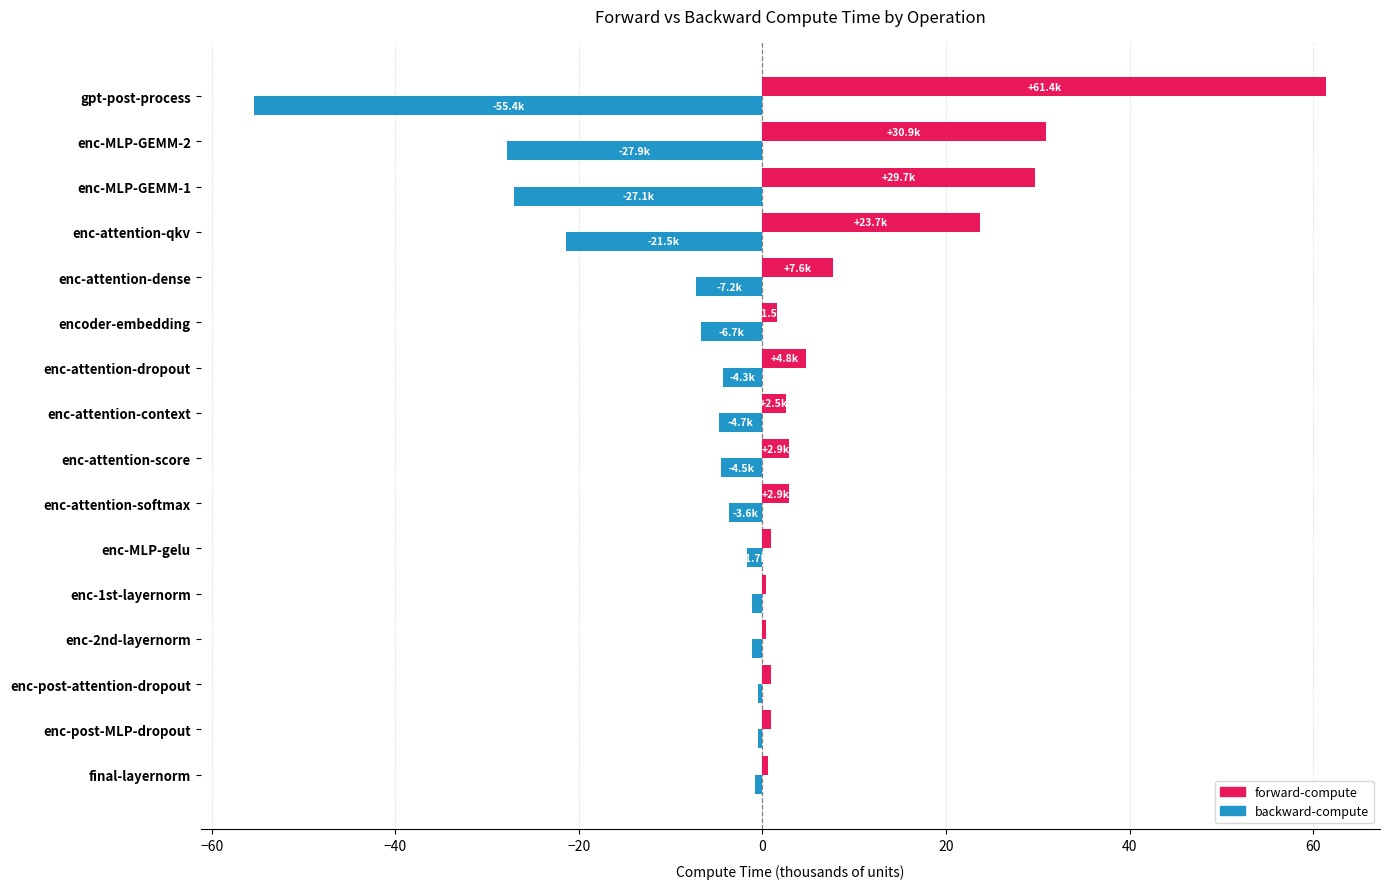

How many series are shown in this chart?

2